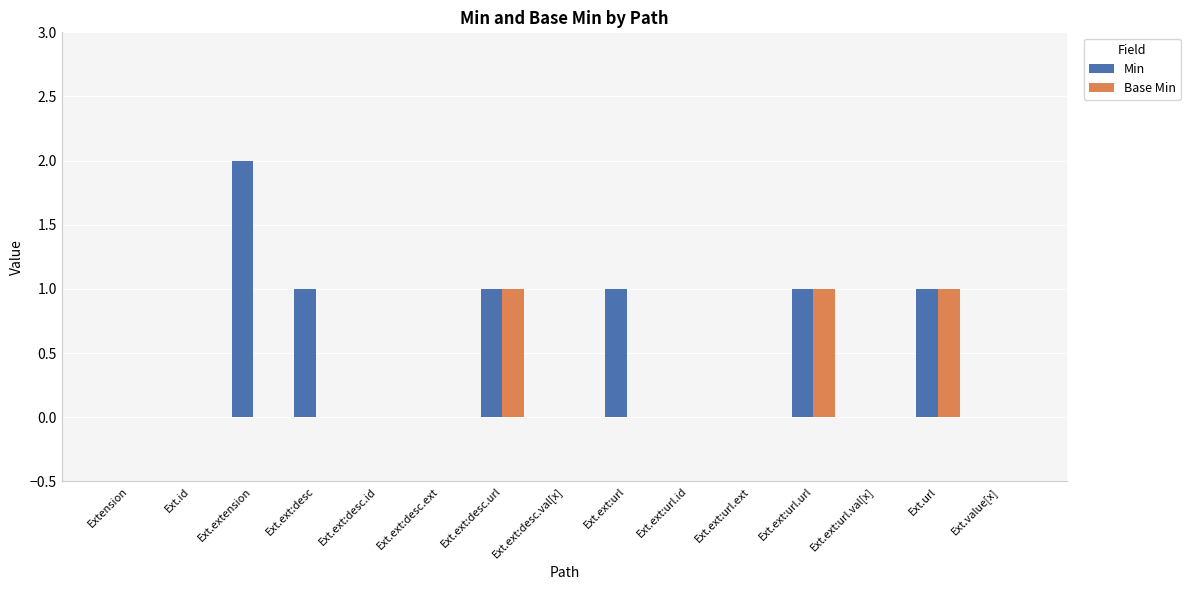

The value of Base Min at Ext.ext:desc.id is -1. True or false?

False